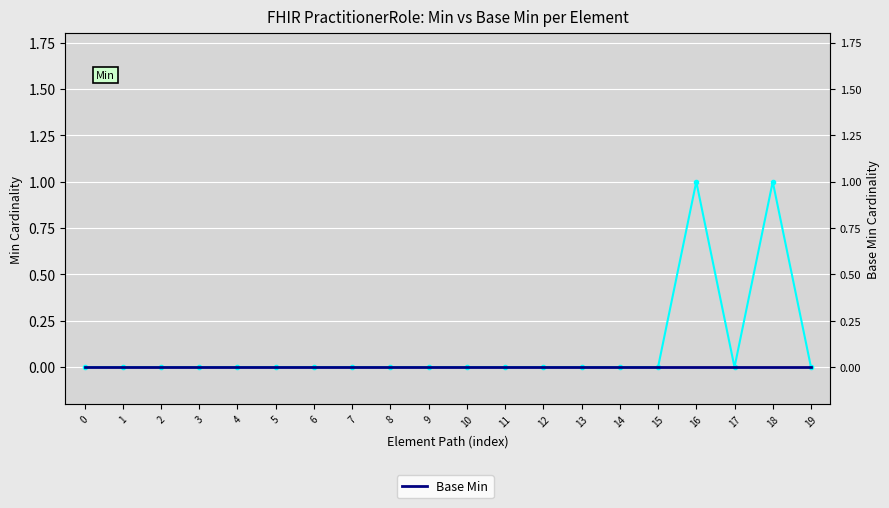

Rank the series by their maximum value, from lowest to highest.

Base Min, Min